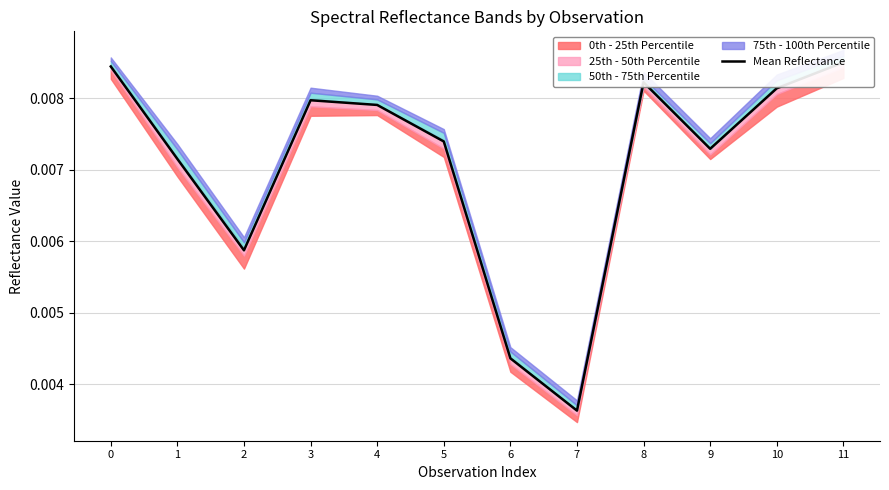

Rank the categories by value from lowest to highest.

7, 6, 2, 1, 9, 5, 4, 3, 10, 8, 0, 11